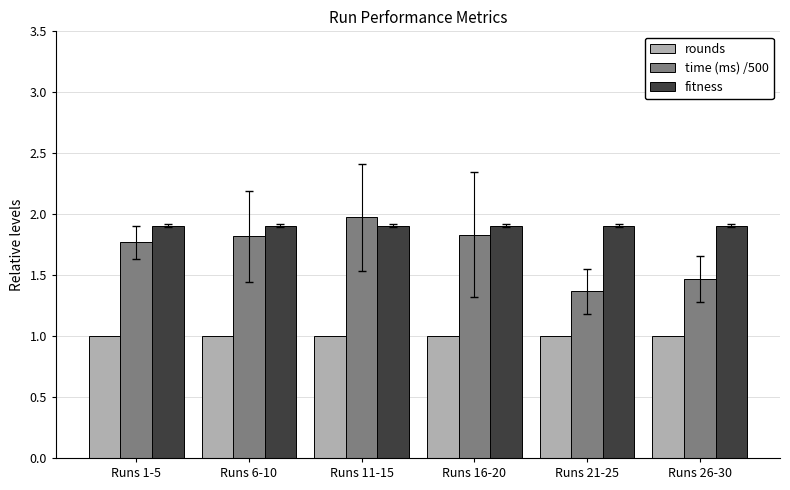

Which category has the highest value across all series?

Runs 11-15